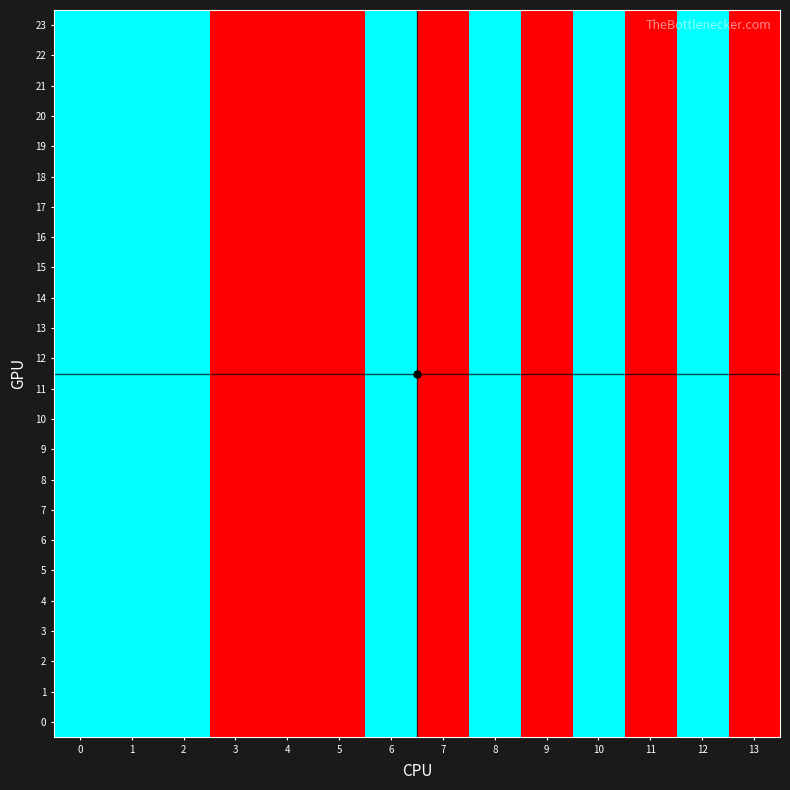

Which label corresponds to the smallest value in the chart?

3